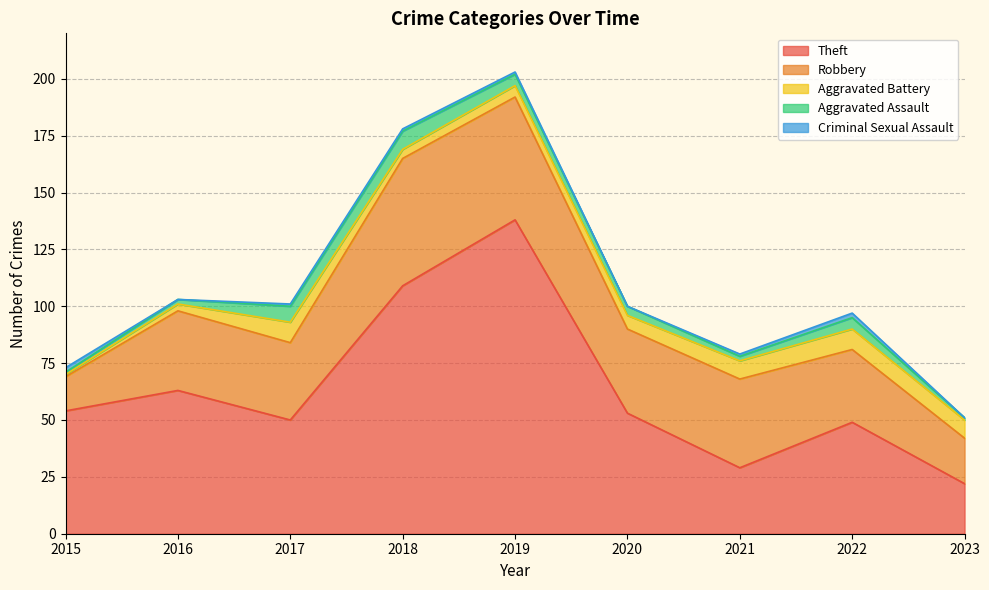

Which series has the largest total across all categories?

Theft